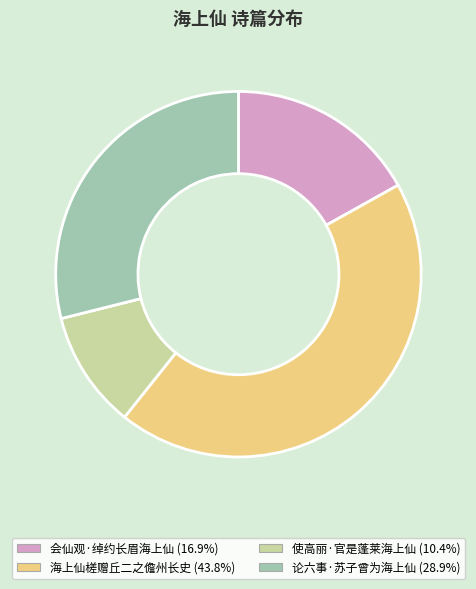

How many segments does this pie chart have?

4